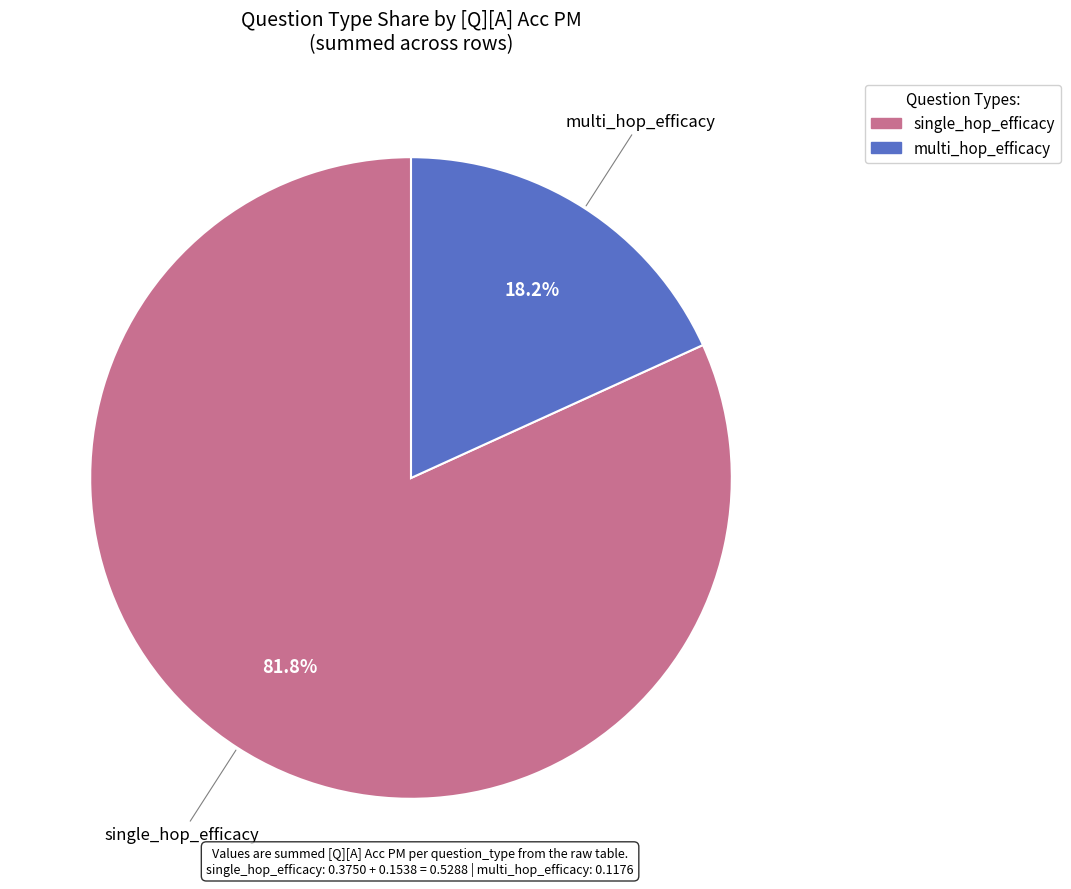

Rank the categories by value from highest to lowest.

single_hop_efficacy, multi_hop_efficacy